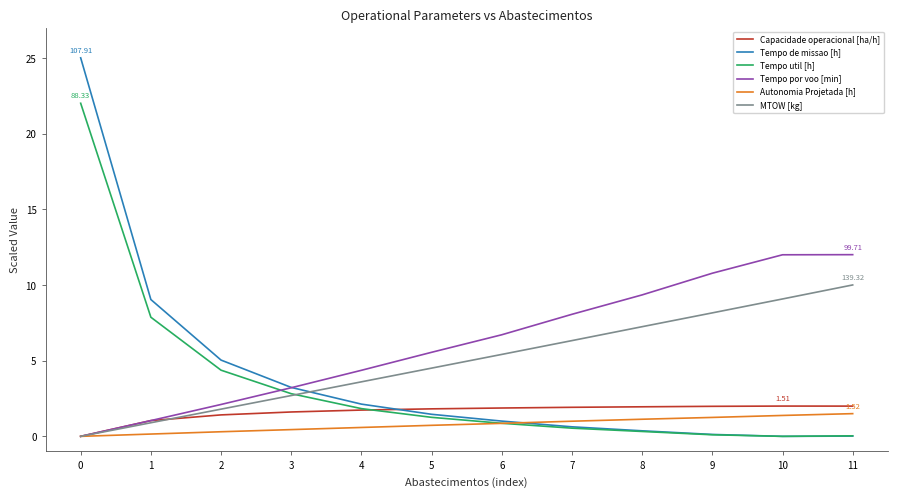

Which series has the largest total across all categories?

Tempo por voo [min]